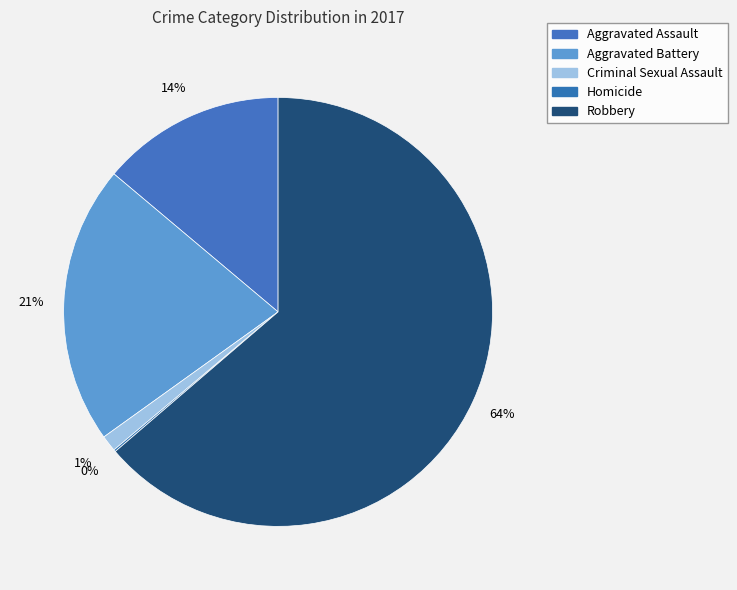

What portion of the pie excludes Aggravated Assault?

86.1%